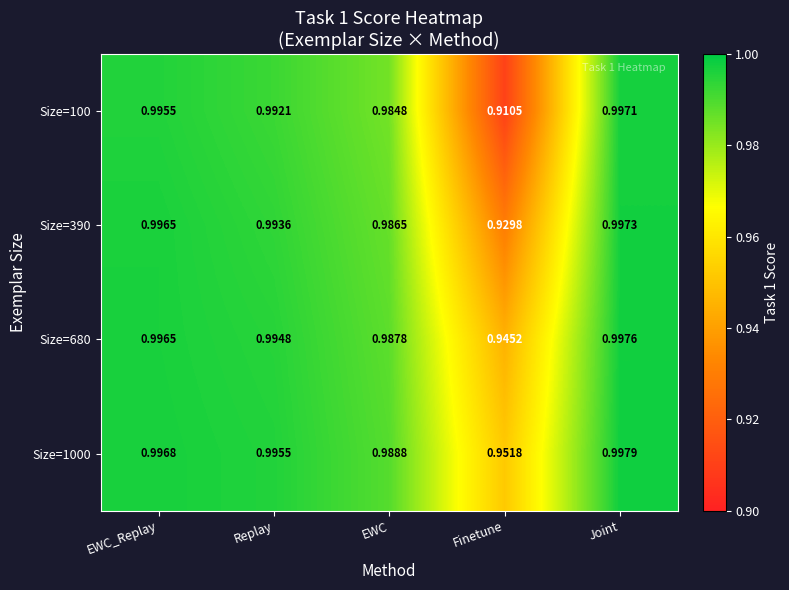

Which category has the lowest value across all series?

Finetune